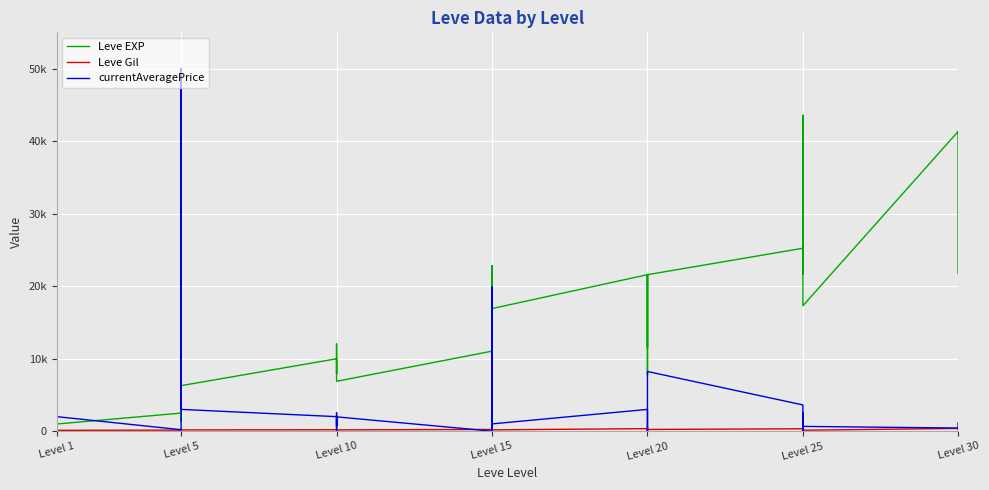

Between Level 15 and Level 30, which series saw the biggest shift?

currentAveragePrice